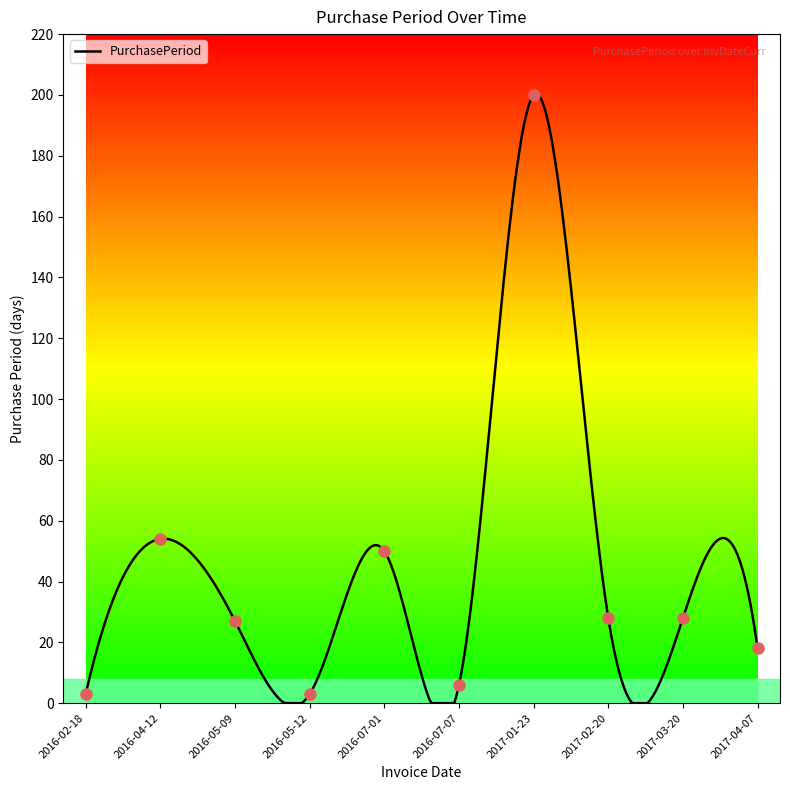

What is the change in value from 2016-02-18 to 2016-07-01?

+47